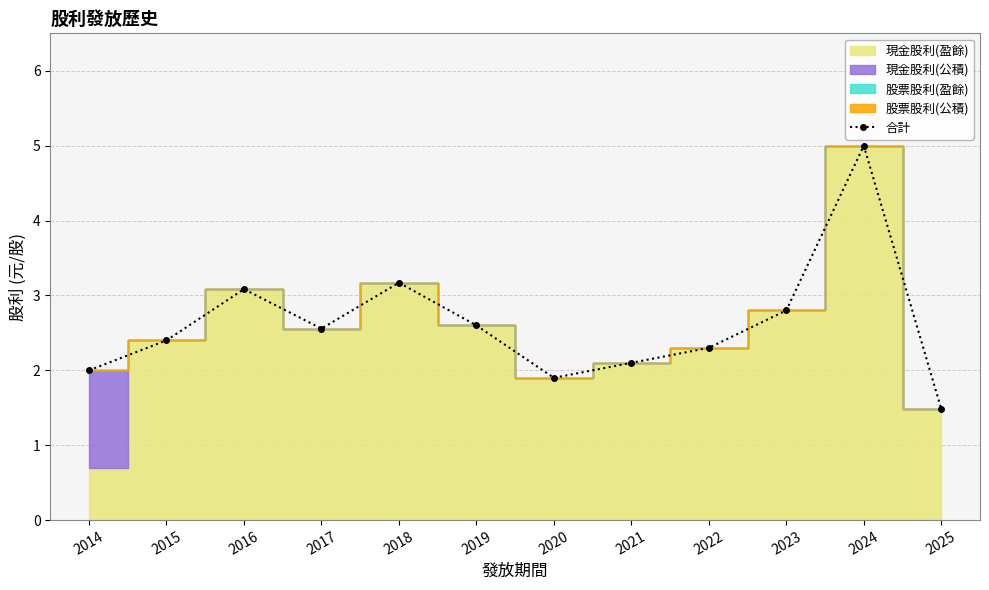

What is the average value?

2.6